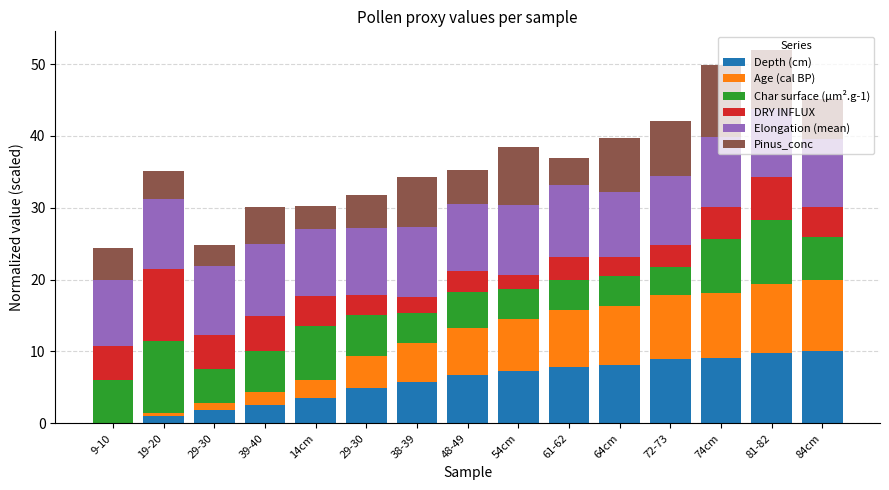

Reading left to right, transcribe all the data shown in this chart.

Depth (cm): 9-10=0.2	19-20=1.0	29-30=1.8	39-40=2.6	14cm=3.5	29-30=4.9	38-39=5.7	48-49=6.7	54cm=7.2	61-62=7.9	64cm=8.2	72-73=8.9	74cm=9.1	81-82=9.7	84cm=10.0
Age (cal BP): 9-10=-0.2	19-20=0.4	29-30=1.1	39-40=1.7	14cm=2.5	29-30=4.5	38-39=5.5	48-49=6.6	54cm=7.3	61-62=7.9	64cm=8.2	72-73=8.9	74cm=9.1	81-82=9.7	84cm=10.0
Char surface (µm².g-1): 9-10=6.0	19-20=10.0	29-30=4.8	39-40=5.7	14cm=7.5	29-30=5.7	38-39=4.2	48-49=5.0	54cm=4.2	61-62=4.2	64cm=4.1	72-73=3.9	74cm=7.5	81-82=8.8	84cm=5.9
DRY INFLUX: 9-10=4.7	19-20=10.0	29-30=4.7	39-40=4.9	14cm=4.1	29-30=2.7	38-39=2.1	48-49=3.0	54cm=1.9	61-62=3.2	64cm=2.7	72-73=3.2	74cm=4.5	81-82=6.1	84cm=4.1
Elongation (mean): 9-10=9.3	19-20=9.8	29-30=9.5	39-40=9.9	14cm=9.4	29-30=9.4	38-39=9.8	48-49=9.3	54cm=9.7	61-62=10.0	64cm=9.1	72-73=9.5	74cm=9.7	81-82=9.4	84cm=9.5
Pinus_conc: 9-10=4.5	19-20=4.0	29-30=3.0	39-40=5.2	14cm=3.2	29-30=4.5	38-39=7.0	48-49=4.7	54cm=8.1	61-62=3.7	64cm=7.5	72-73=7.6	74cm=10.0	81-82=8.2	84cm=5.6